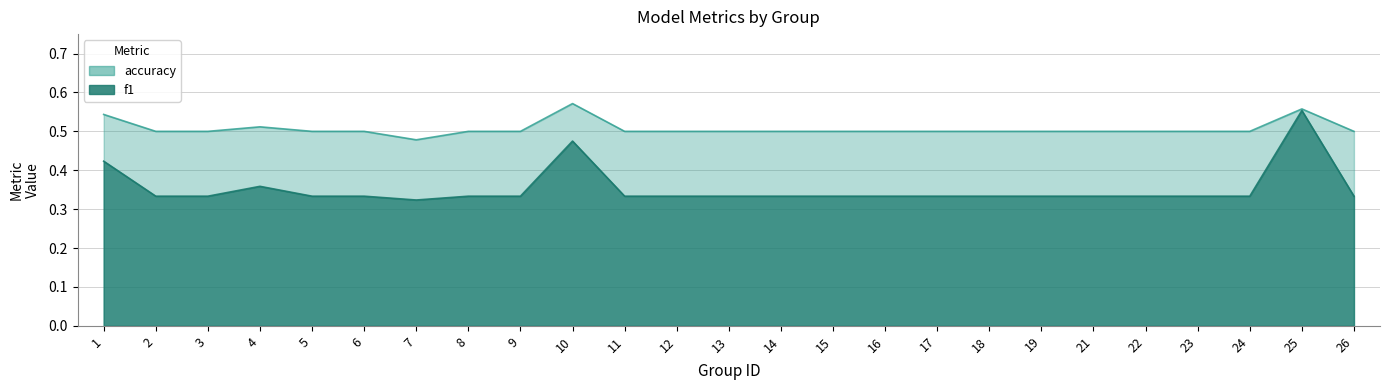

True or false: accuracy and f1 intersect in this chart.

False